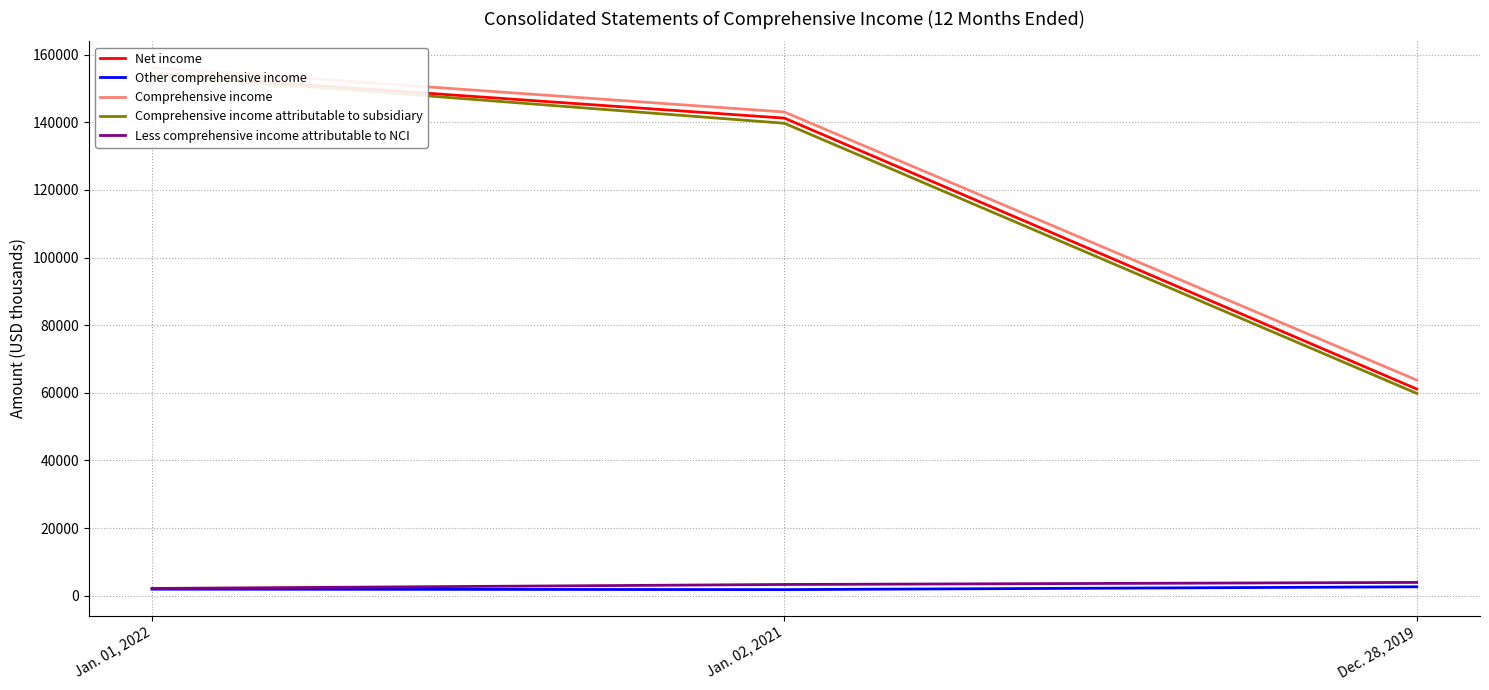

Where is Comprehensive income nearest to the value 109995?

Jan. 02, 2021